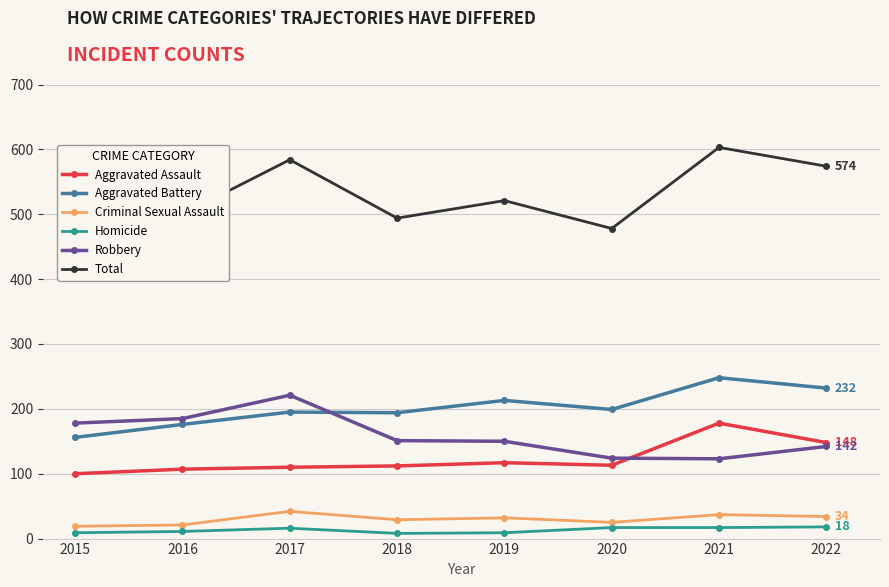

At 2016, list the series in order from smallest to largest.

Homicide, Criminal Sexual Assault, Aggravated Assault, Aggravated Battery, Robbery, Total